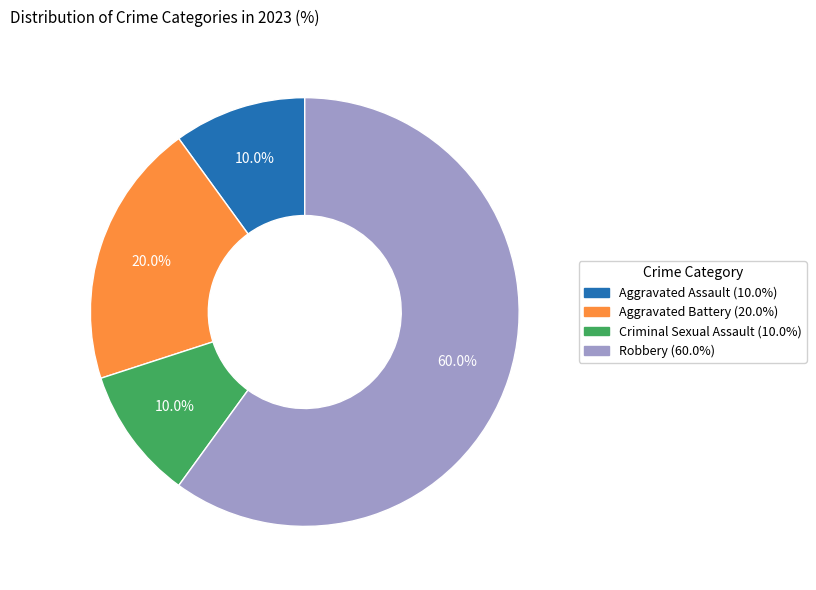

Count the number of slices in the pie.

4